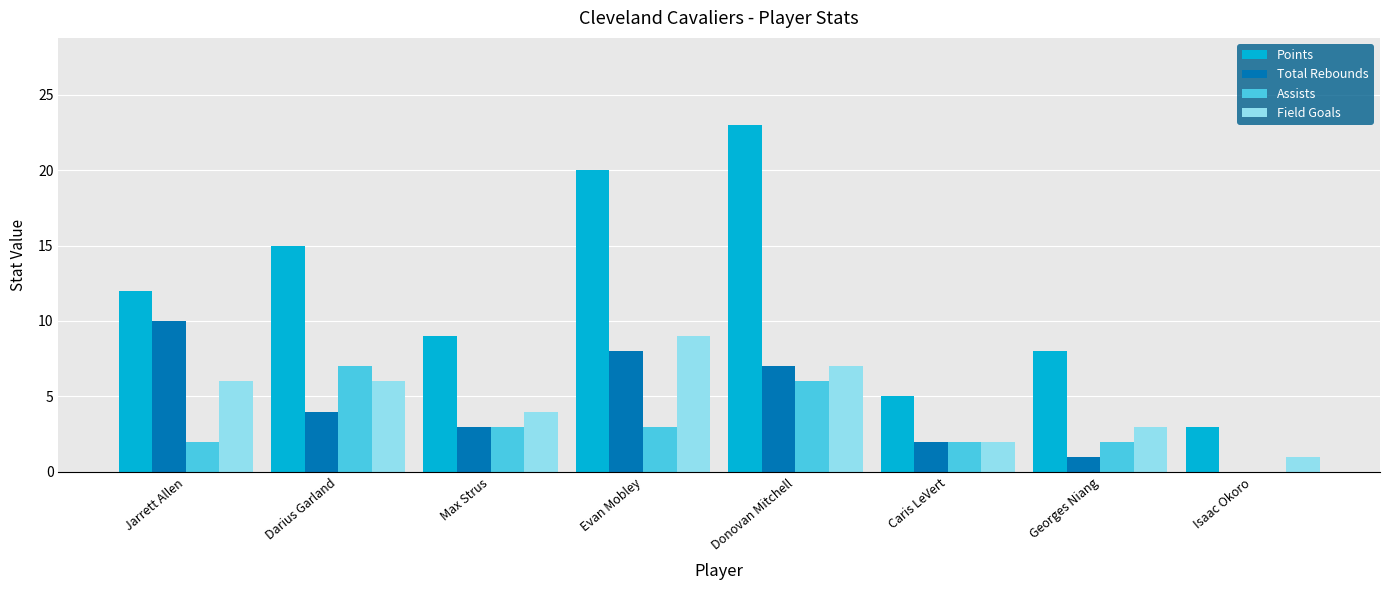

What is the difference between the Points values at Evan Mobley and Donovan Mitchell?

3